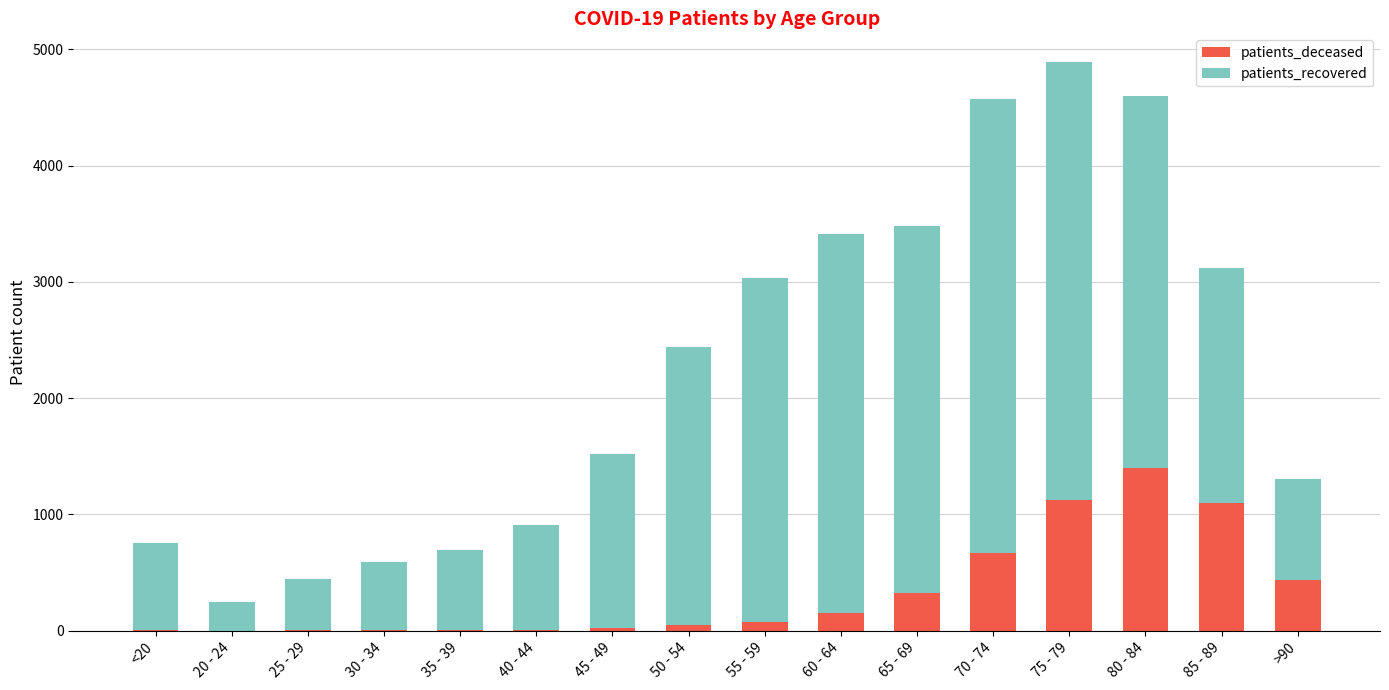

Is it true that patients_deceased equals 439 at >90?

True